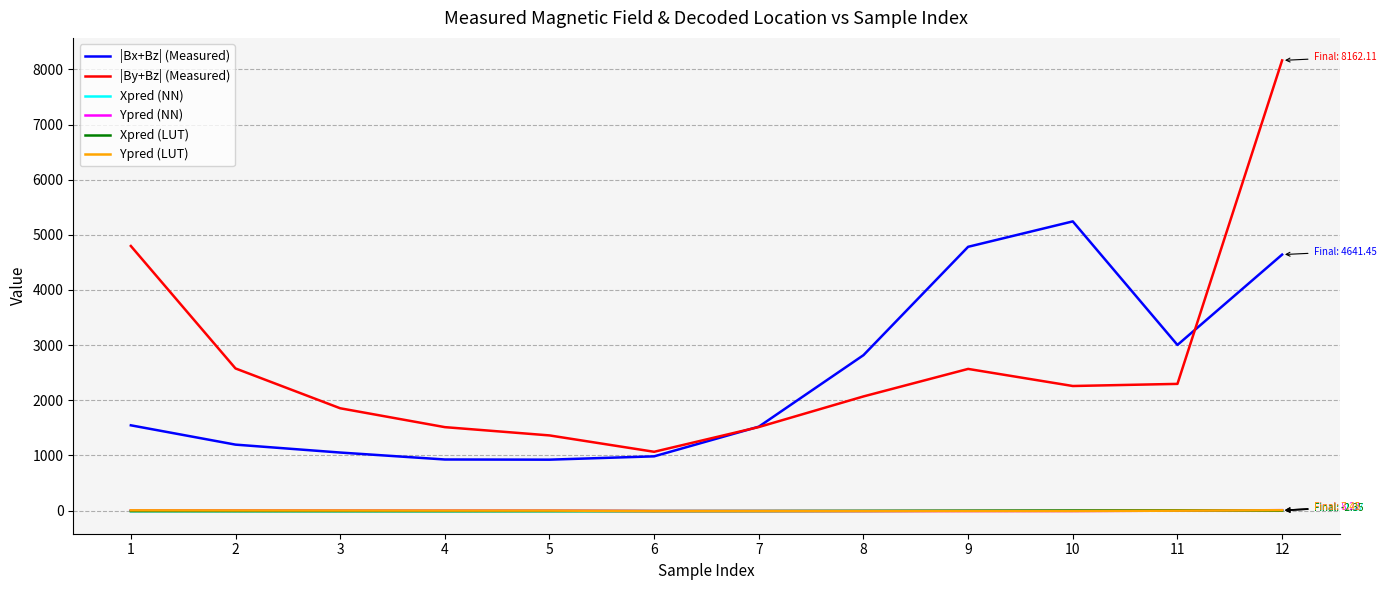

The value of Ypred (LUT) at 11 is -0.8. True or false?

True